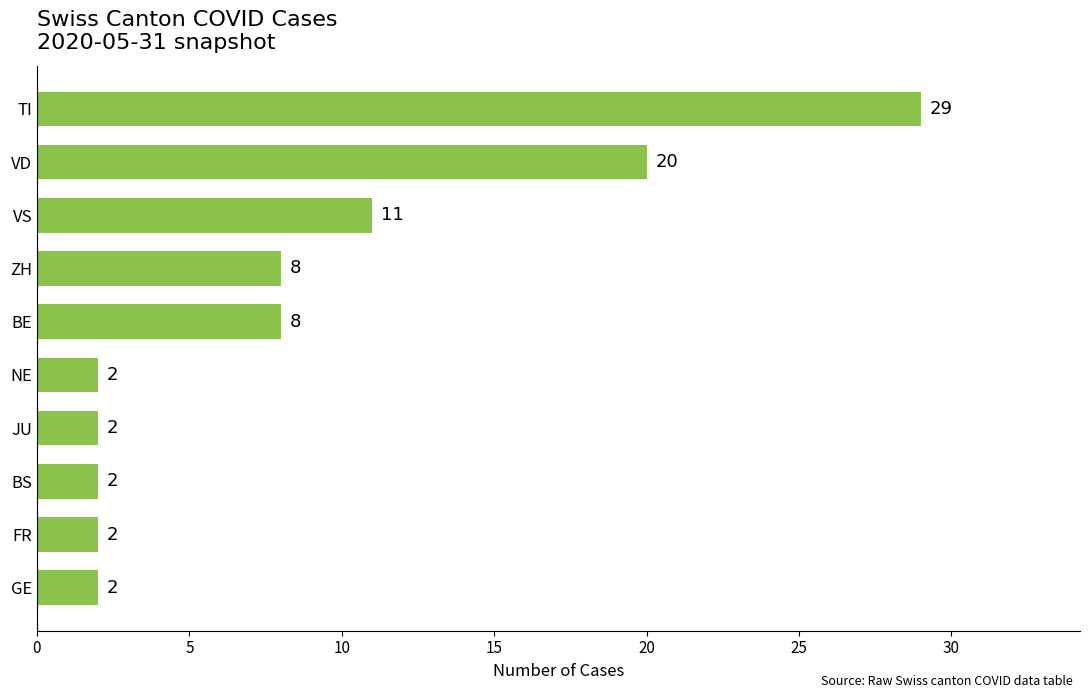

What is the change in value from BS to TI?

+27